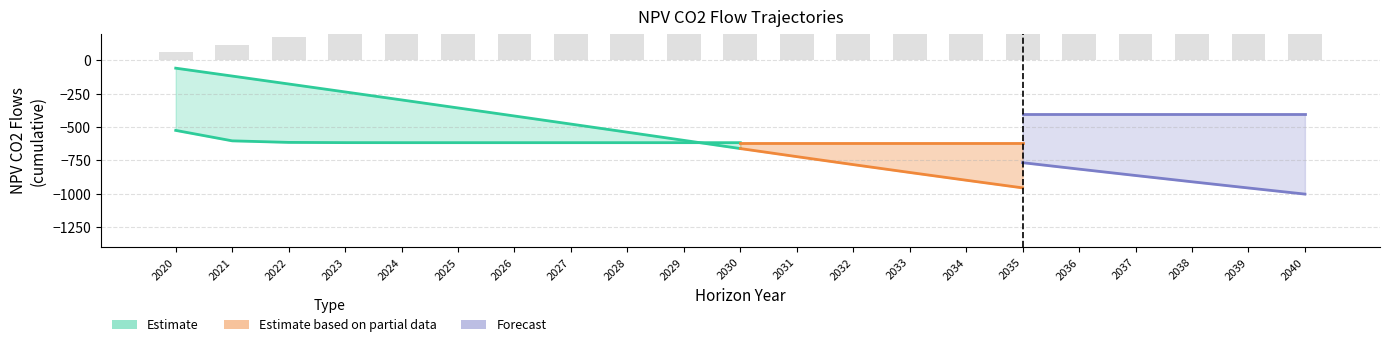

Read the NPV_cult_co2_flows_traj value at 2022.

-177.3